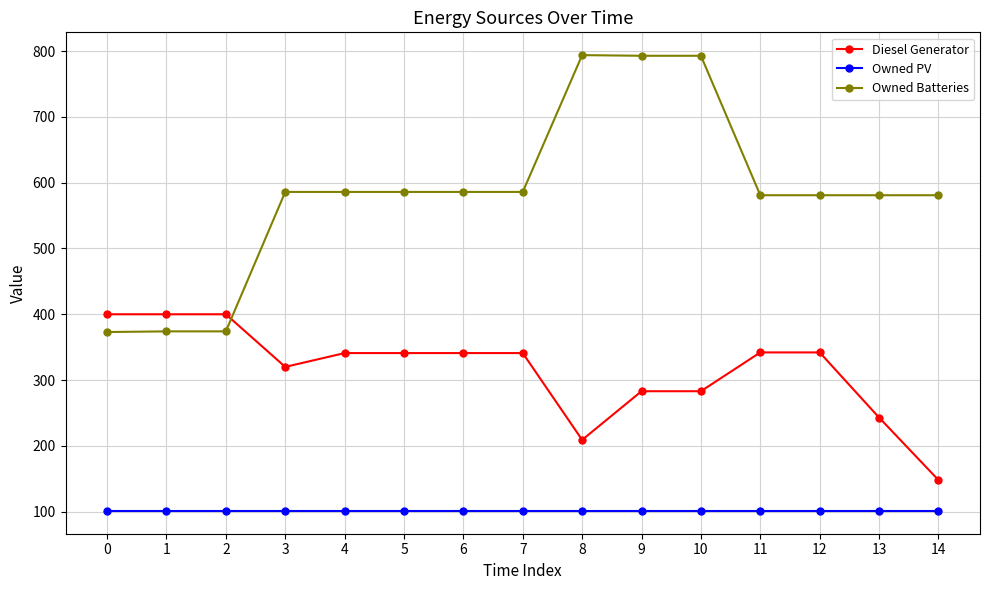

The value of Owned Batteries at 12 is 581. True or false?

True